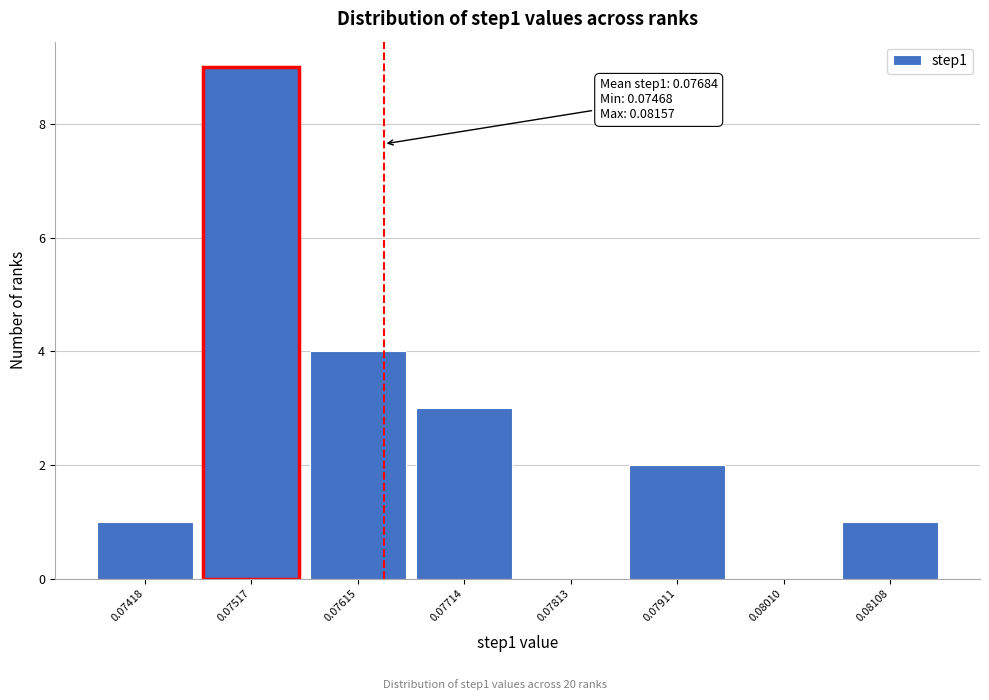

Reading left to right, extract all data points from this chart.

0.07418=1	0.07517=9	0.07615=4	0.07714=3	0.07813=0	0.07911=2	0.08010=0	0.08108=1